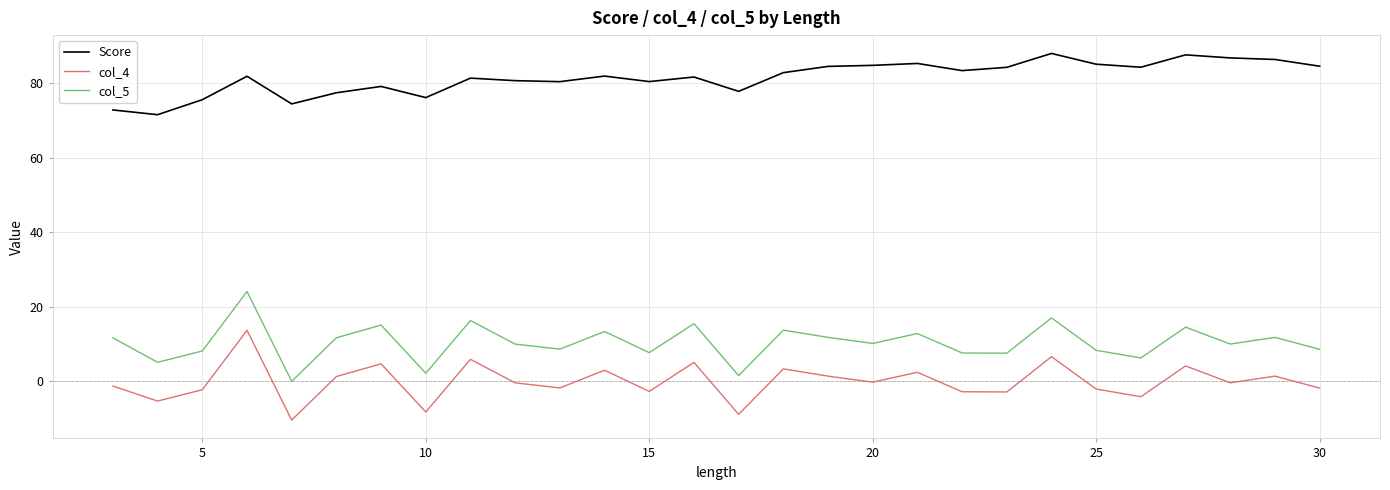

How many distinct data groups are displayed?

3